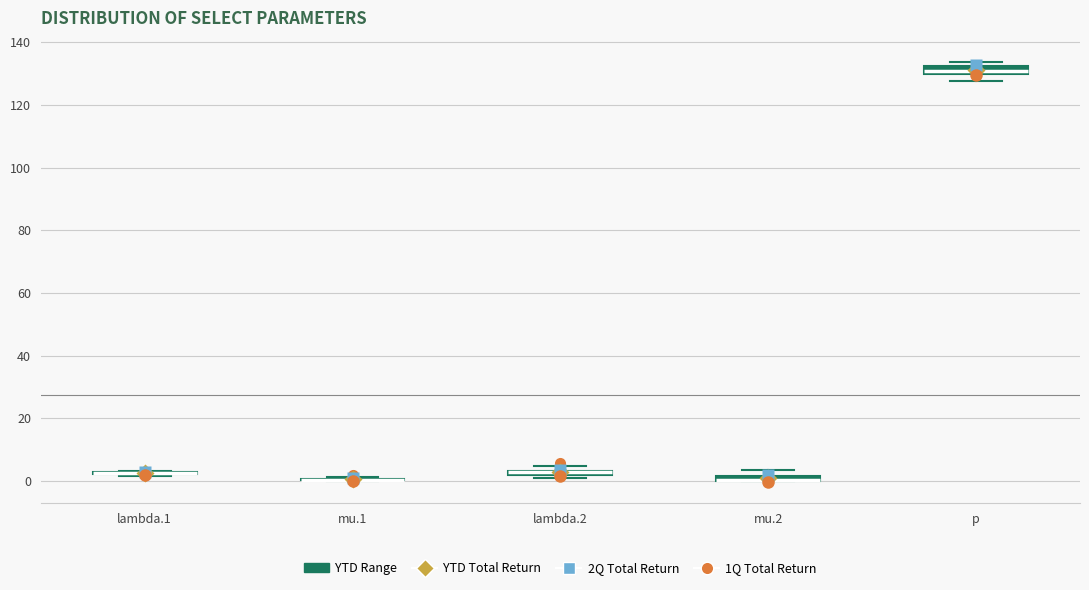

Where is the upper edge of the box for lambda.2 on the y-axis? The values are not printed on the chart, so give them approximately, as read against the axis.

4